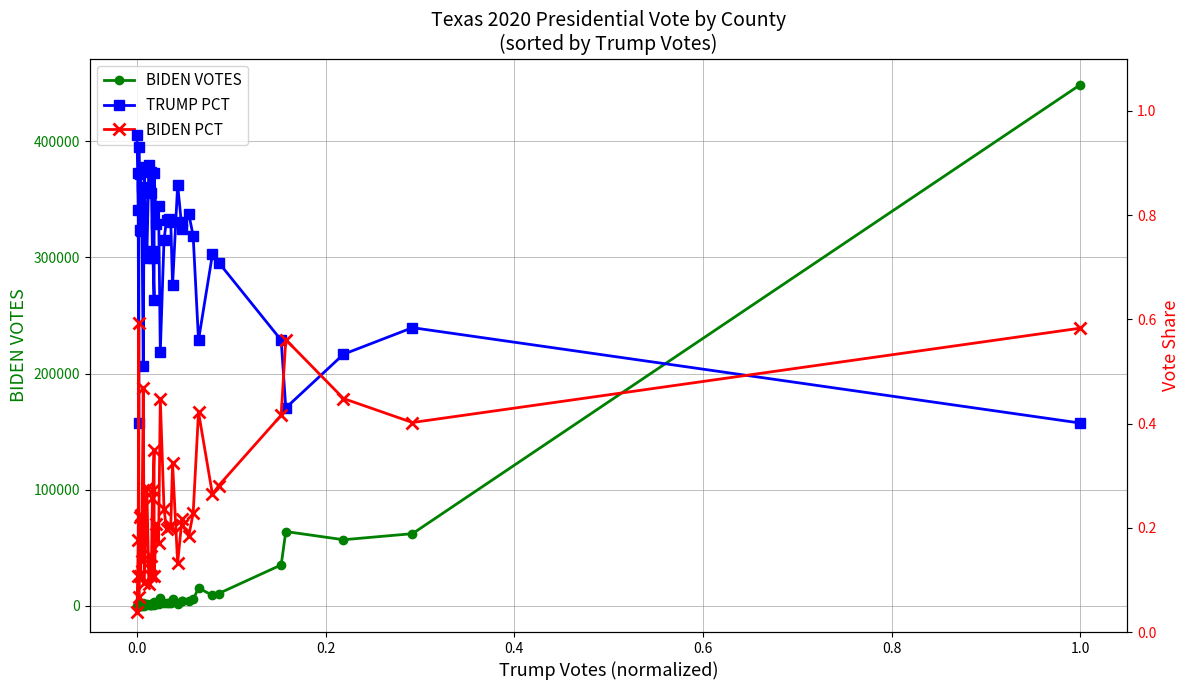

Does the chart display data point markers on the line(s)?

Yes